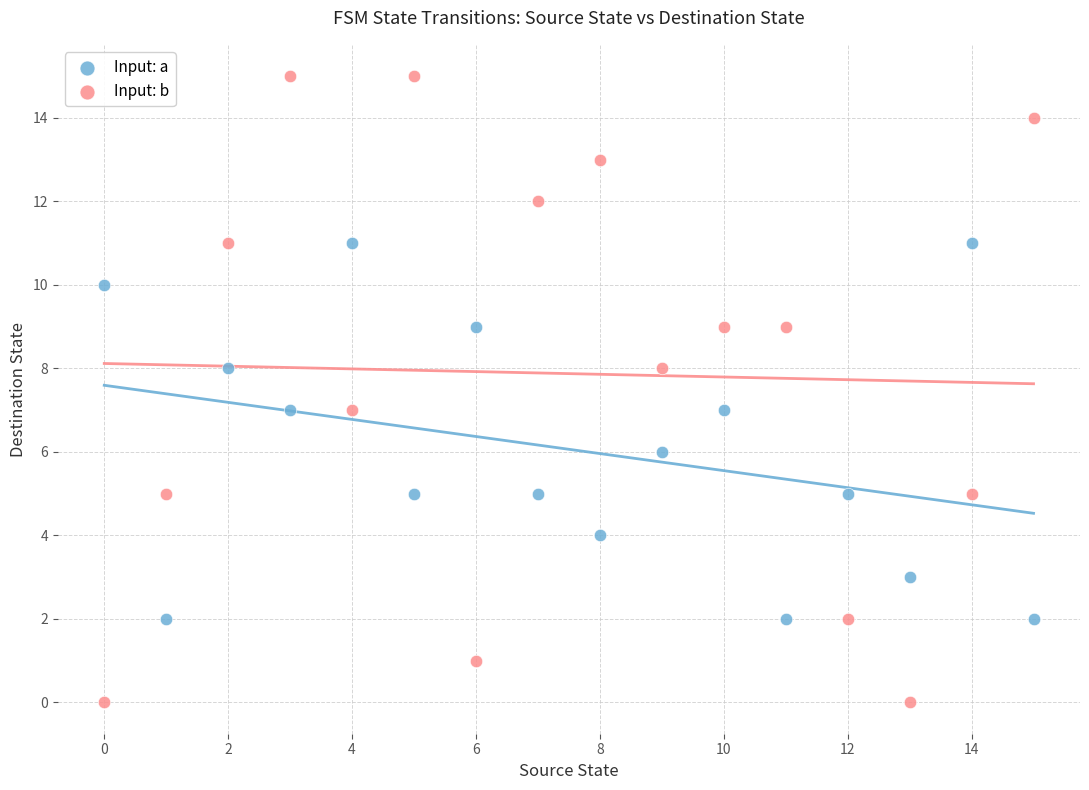

Which series contains the highest Y value?

Input: b